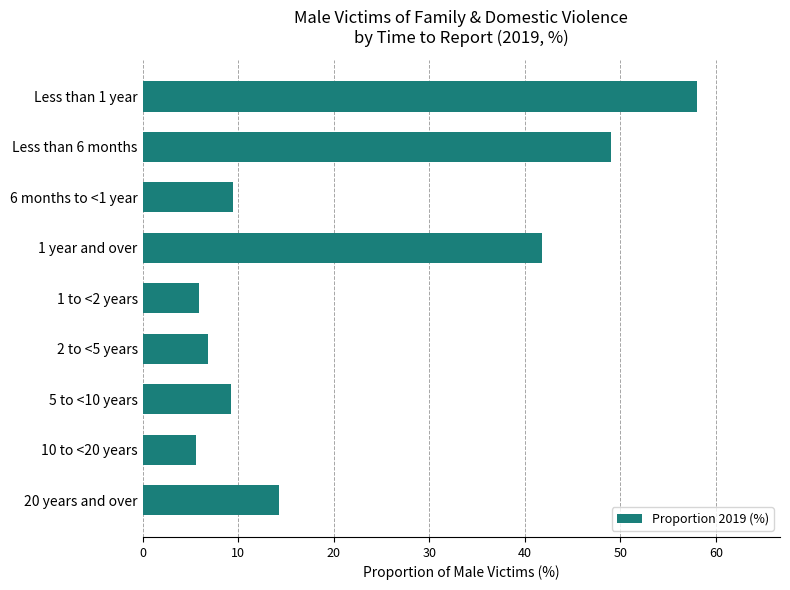

What value does the data have at 20 years and over?

14.3